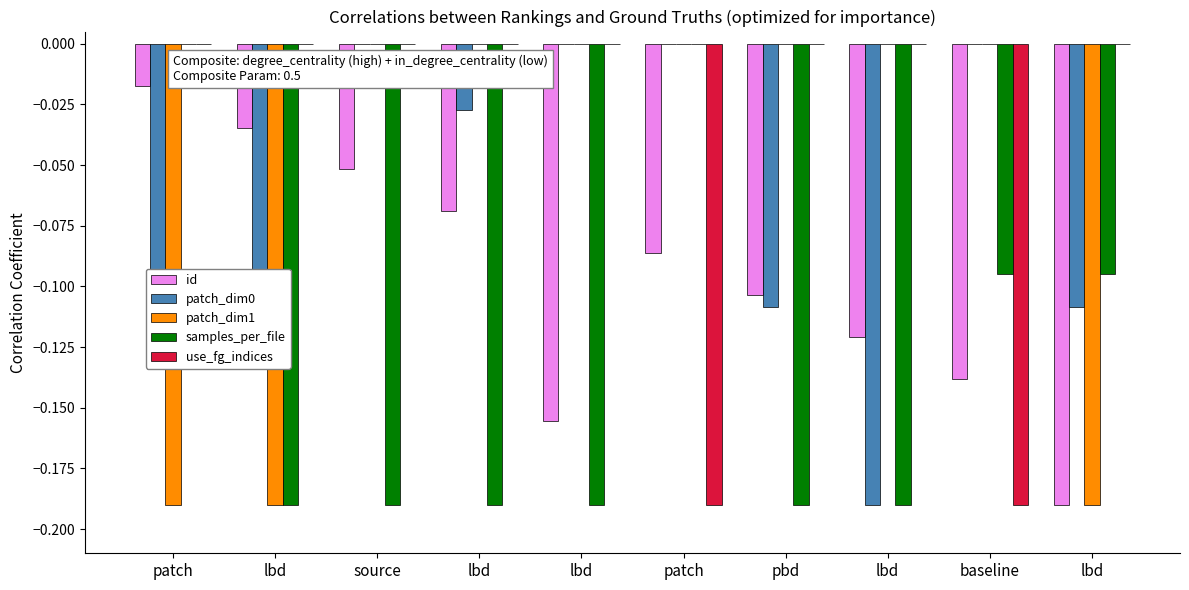

True or false: patch_dim1 has a value of 0.1 at source.

False